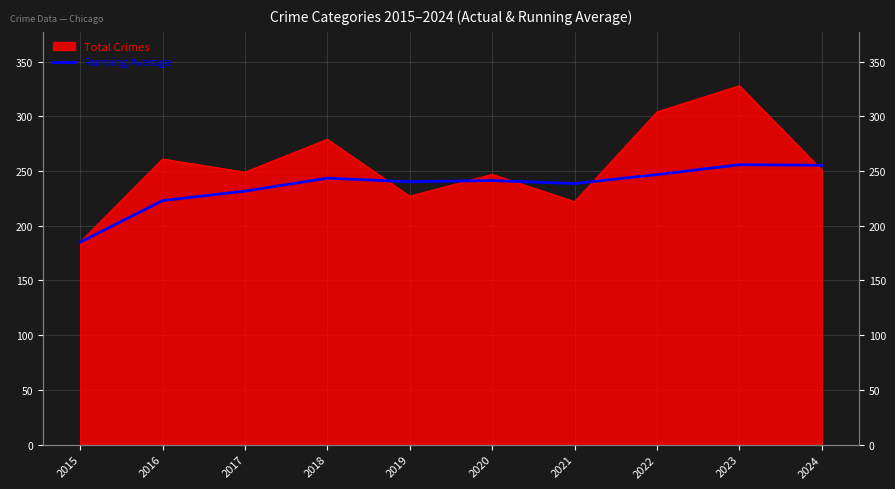

True or false: there are more than 0 points higher than both neighbors.

True